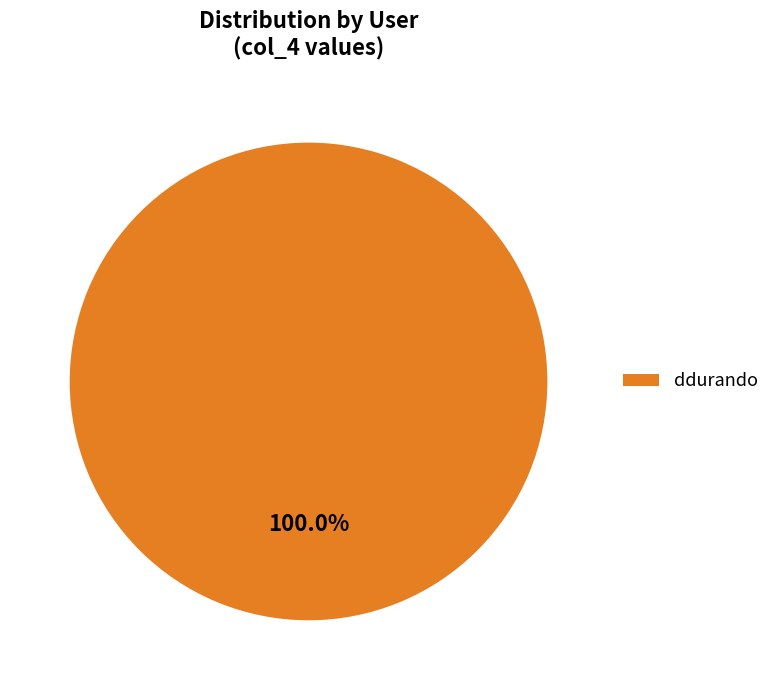

Rank the categories by value from highest to lowest.

ddurando